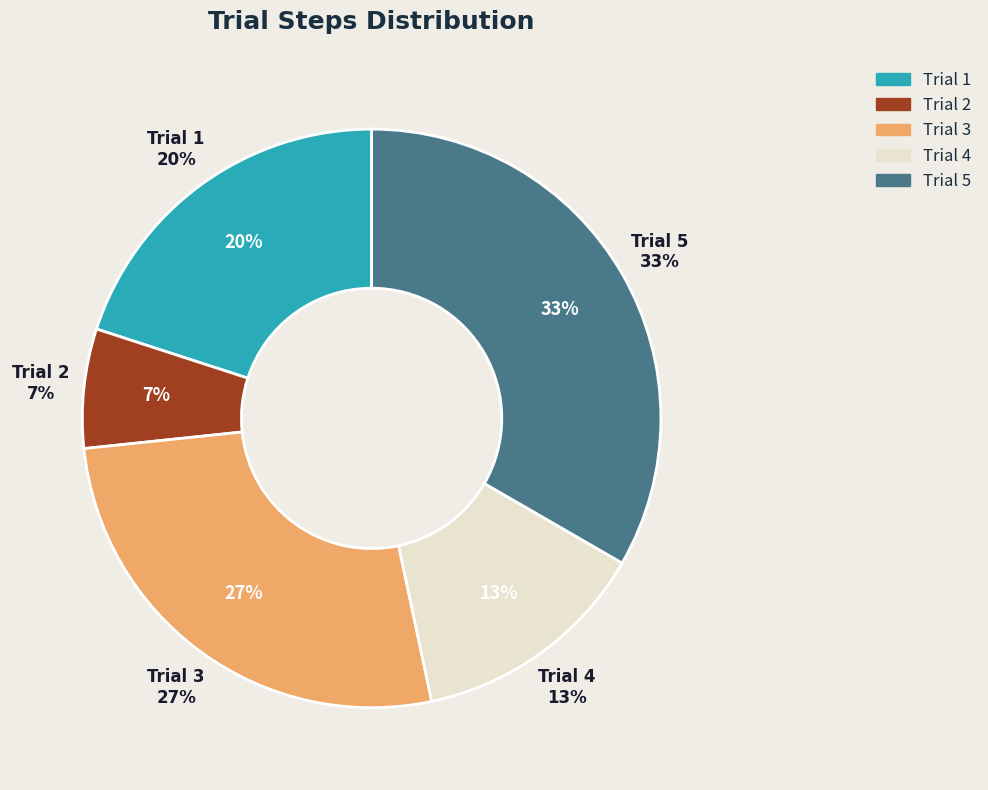

How many slices are in this pie chart?

5